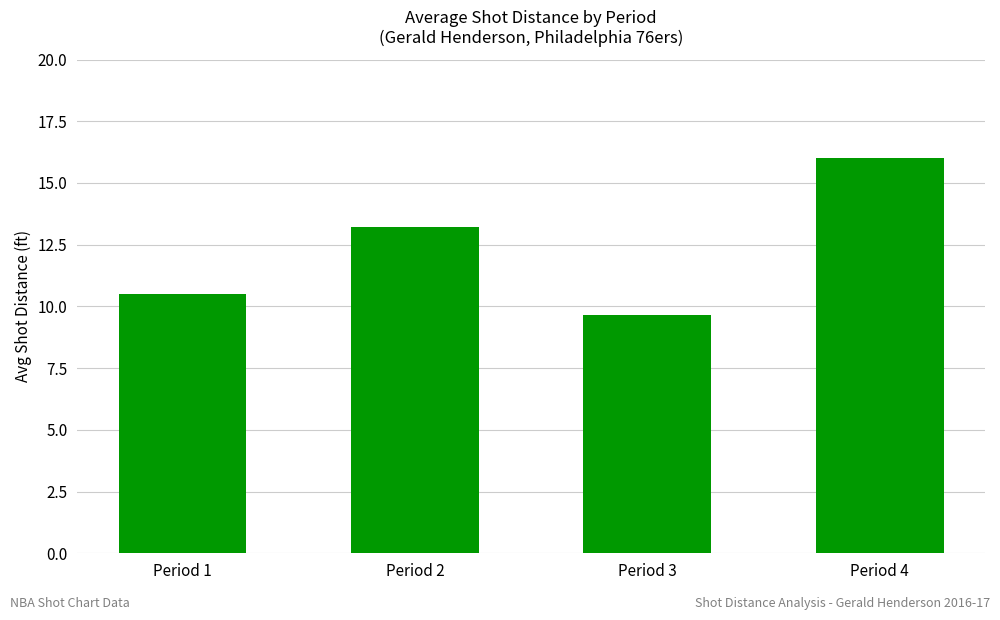

What value does the data have at Period 4?

16.0